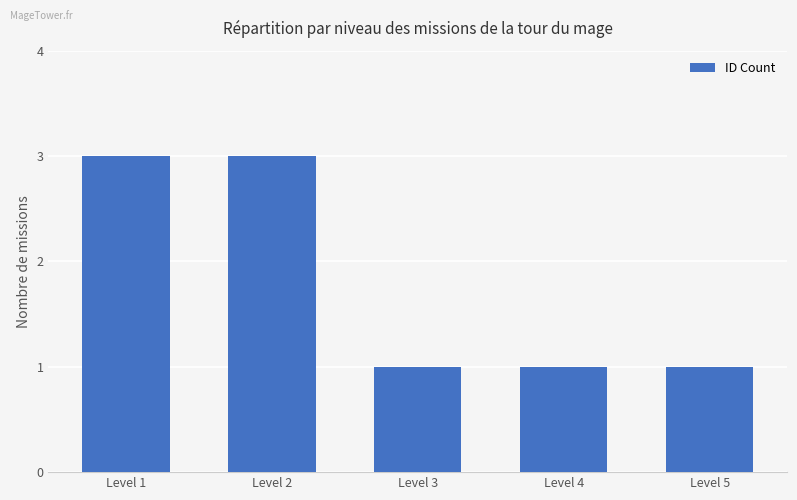

What is the sum of the values at Level 4 and Level 3?

2